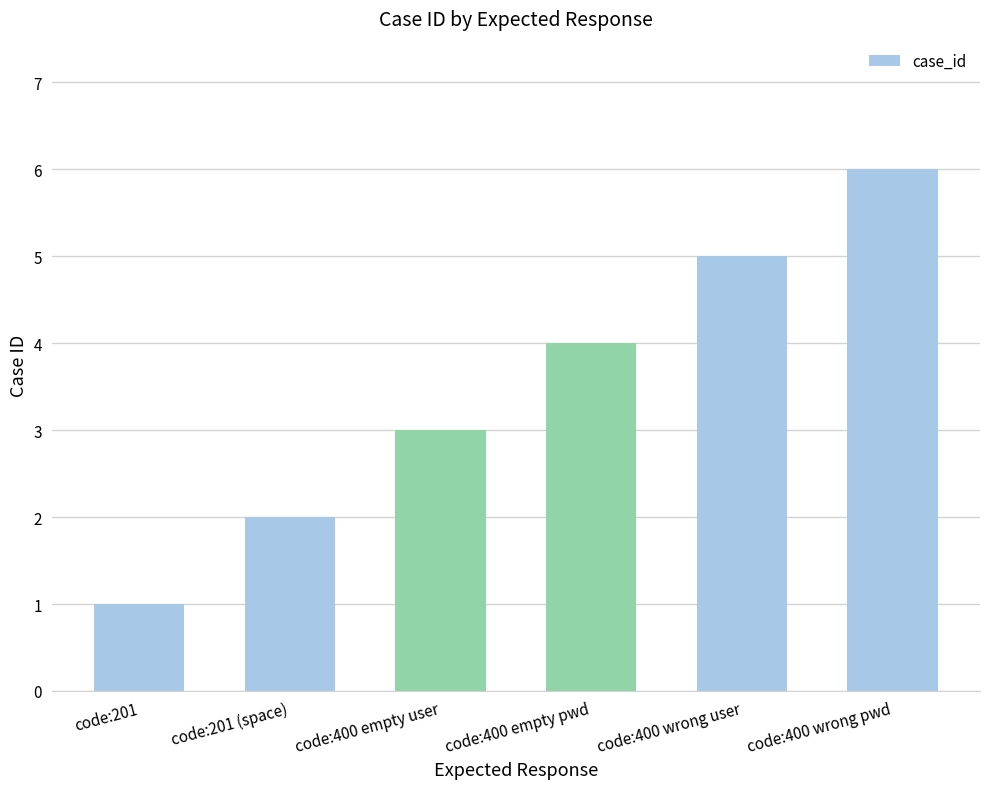

Which has a higher value, code:400 empty pwd or code:201?

code:400 empty pwd